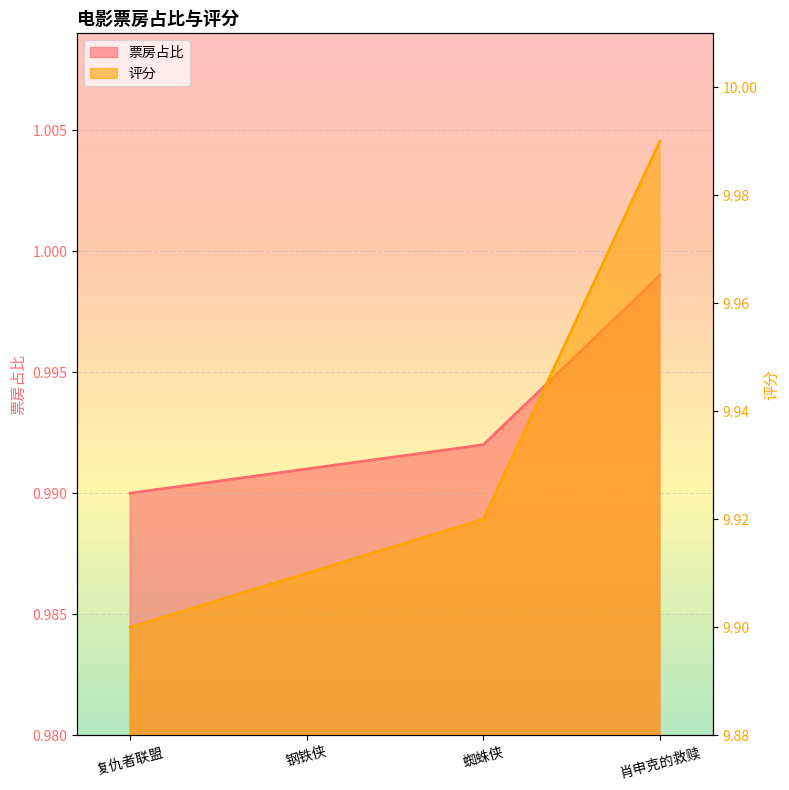

True or false: 票房占比 has more than 2 interior local peaks.

False